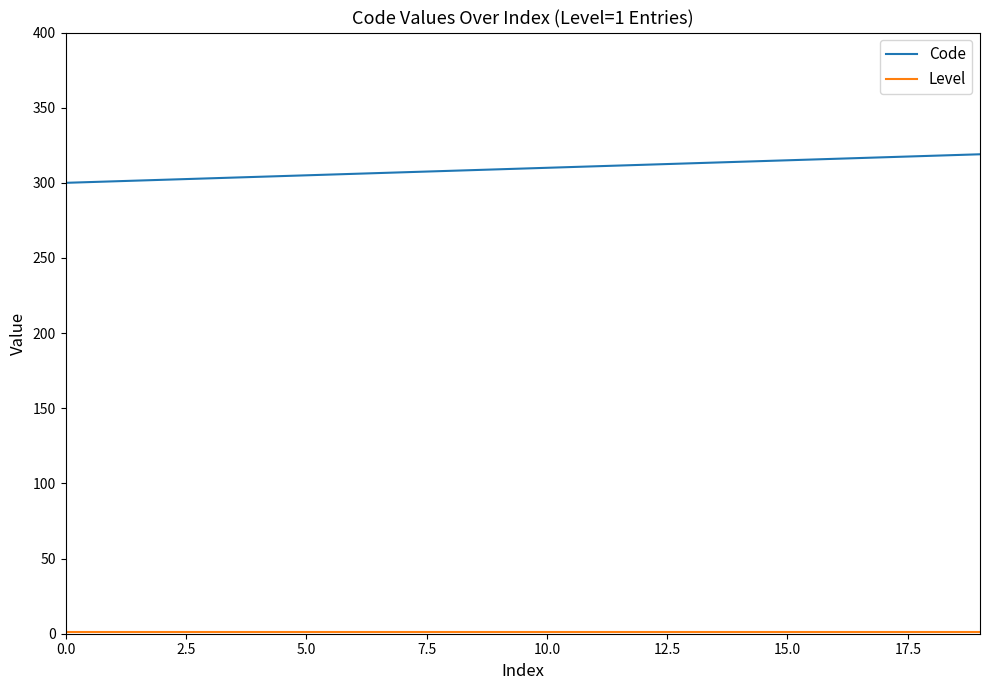

Which series has the largest total across all categories?

Code